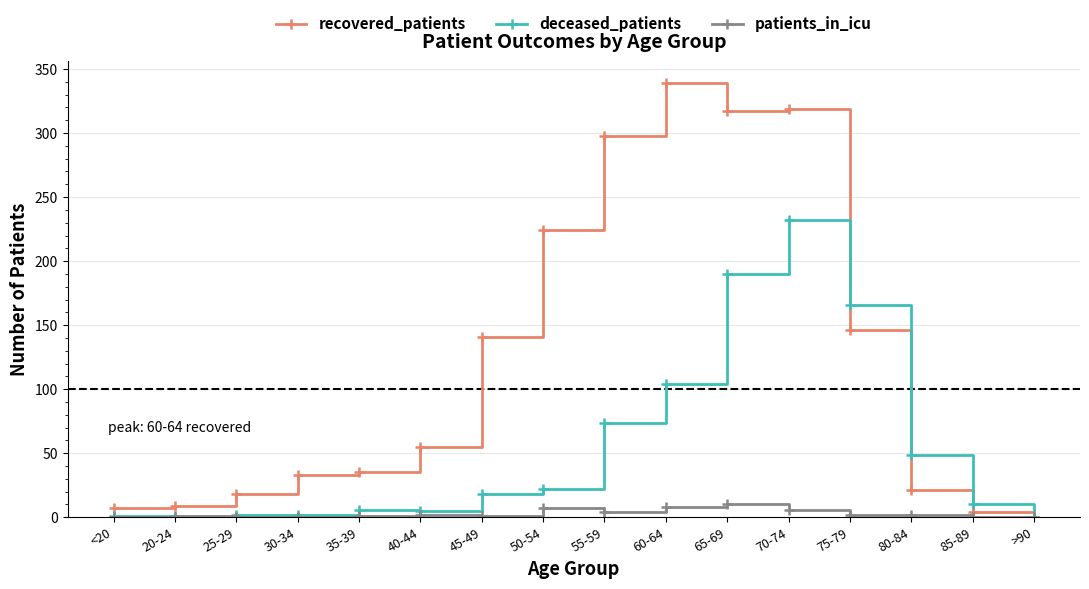

The recovered_patients series shows 57 at 30-34. True or false?

False